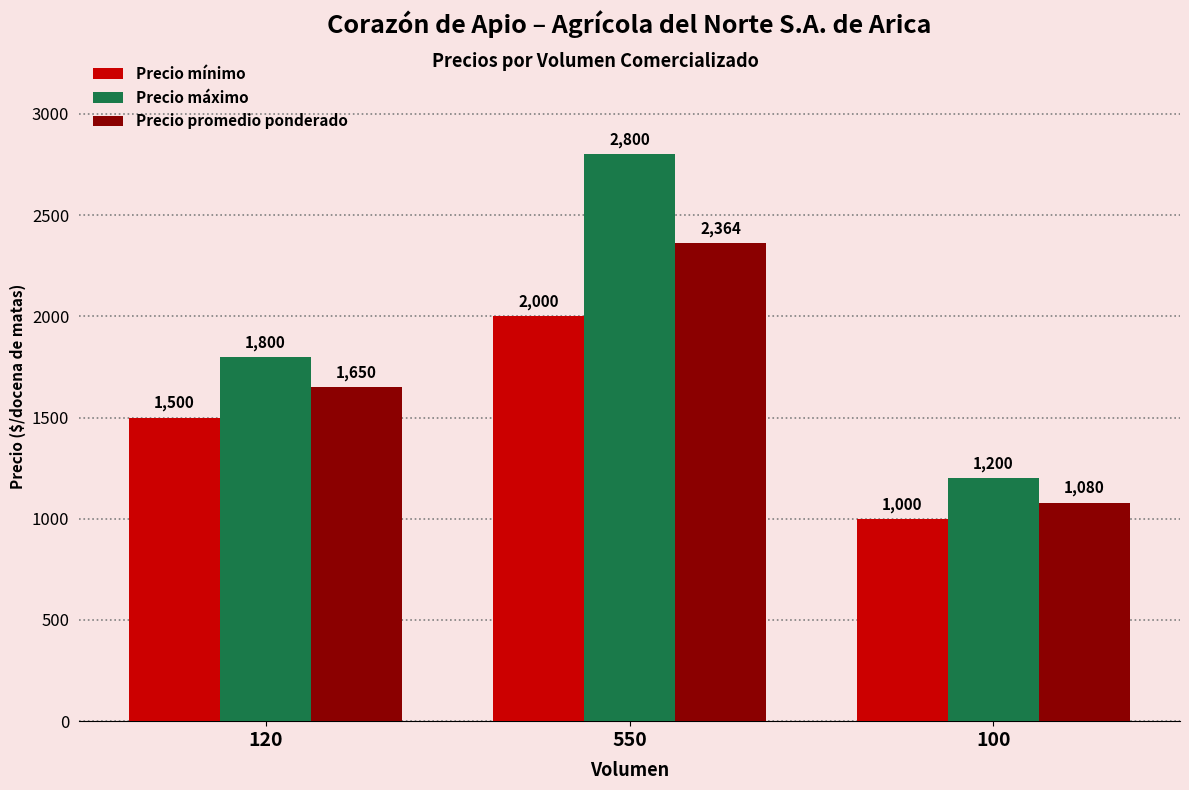

What is the difference between the maximum and minimum values in the Precio promedio ponderado series?

1284